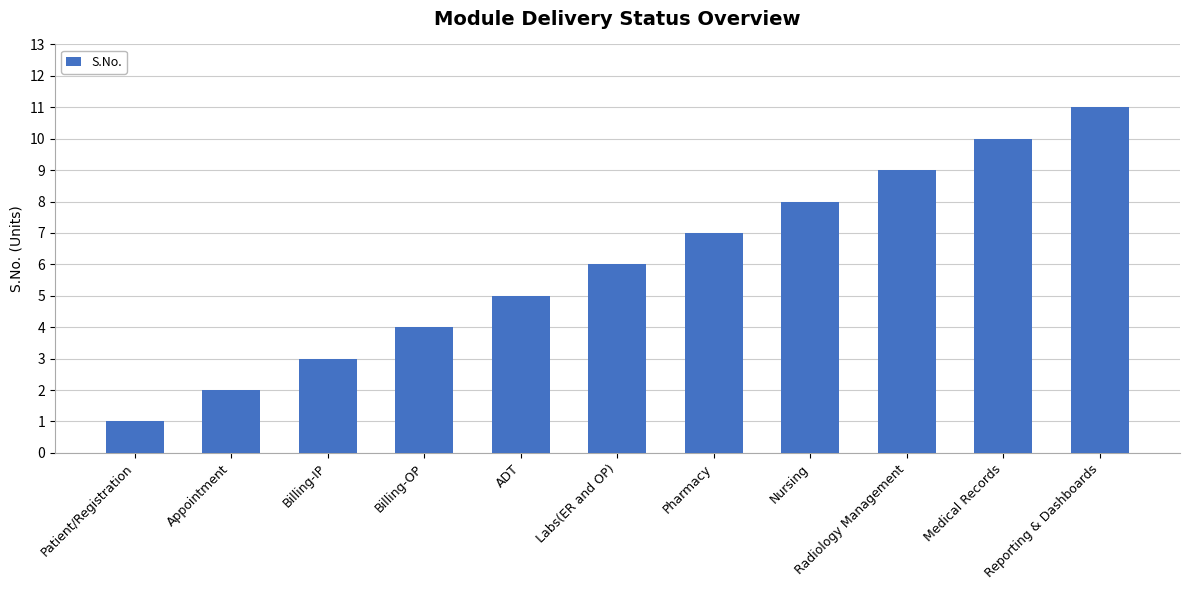

Are the bars horizontal?

No